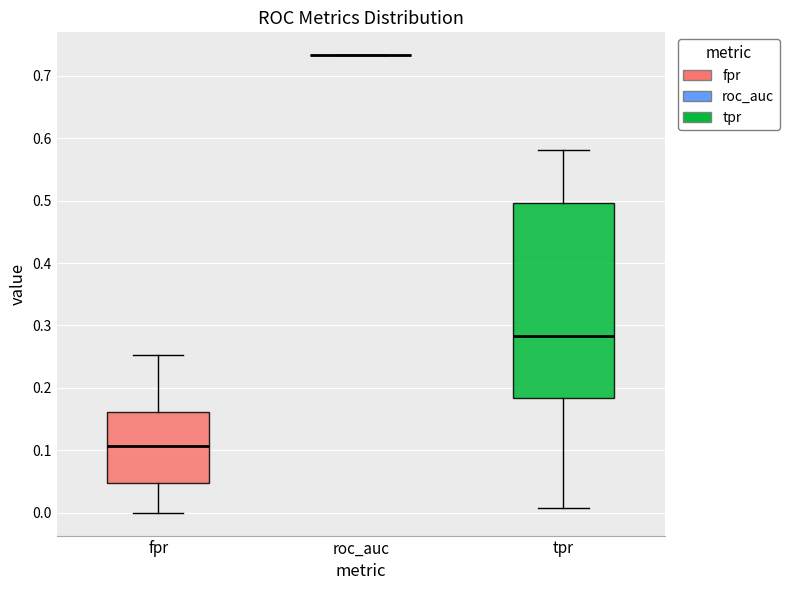

Reading left to right, read every box against the y-axis: the position of its median line, the range the box covers, and the ends of its whiskers. The values are not printed on the chart, so give them approximately, as read against the axis.

fpr: median 0.11, box 0.05 to 0.16, whiskers 0.00 to 0.25
roc_auc: box collapsed to a line at 0.73, whiskers 0.73 to 0.73
tpr: median 0.28, box 0.18 to 0.50, whiskers 0.01 to 0.58